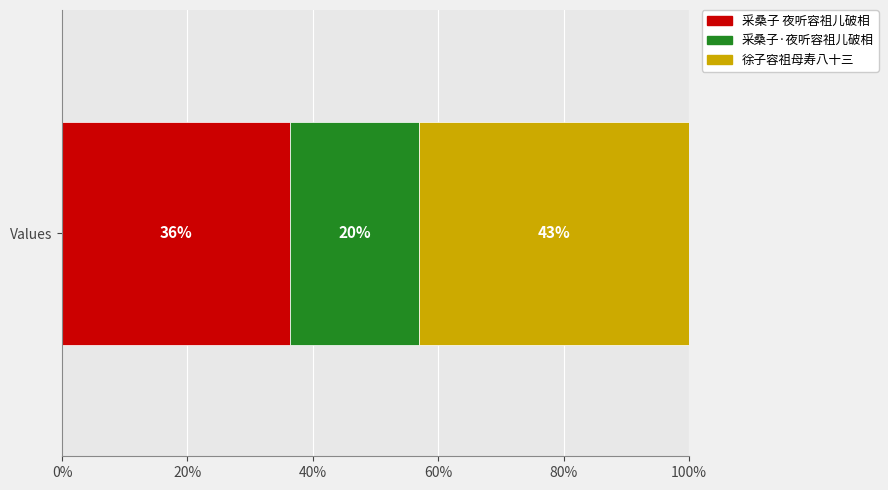

What are all the series names shown in the legend?

采桑子 夜听容祖儿破相, 采桑子·夜听容祖儿破相, 徐子容祖母寿八十三